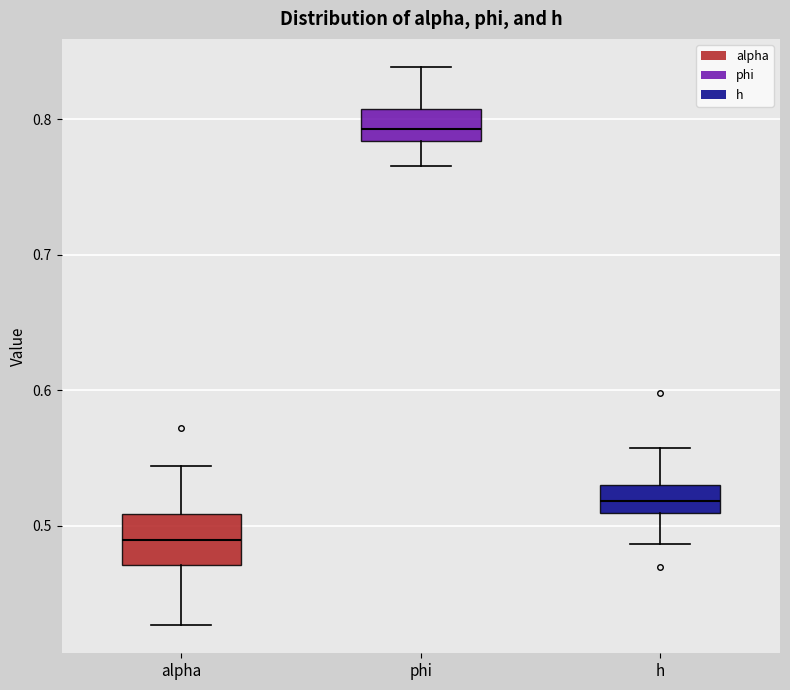

Which box is the tallest, from its lower edge to its upper edge?

alpha